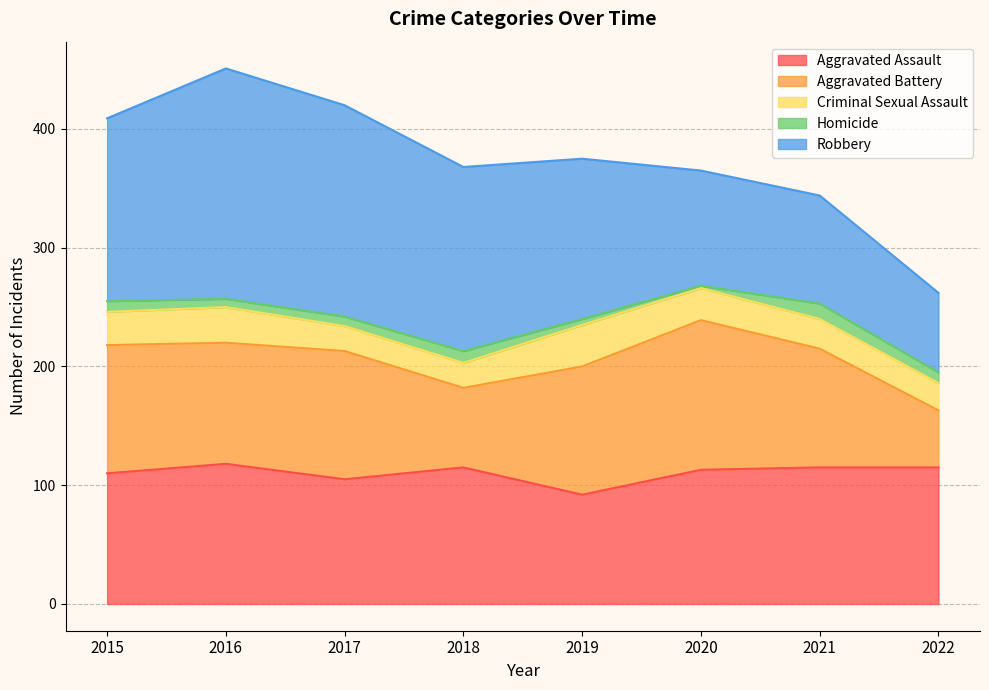

How many series are shown in this chart?

5